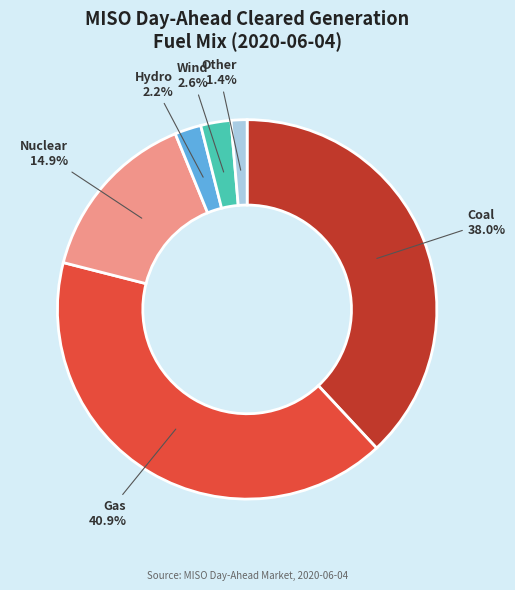

Combined, what portion of the pie is Hydro and Other?

3.6%